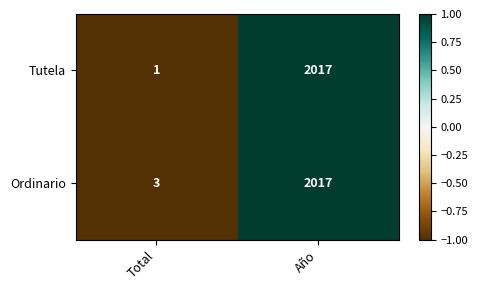

Which label corresponds to the largest value in the chart?

Año